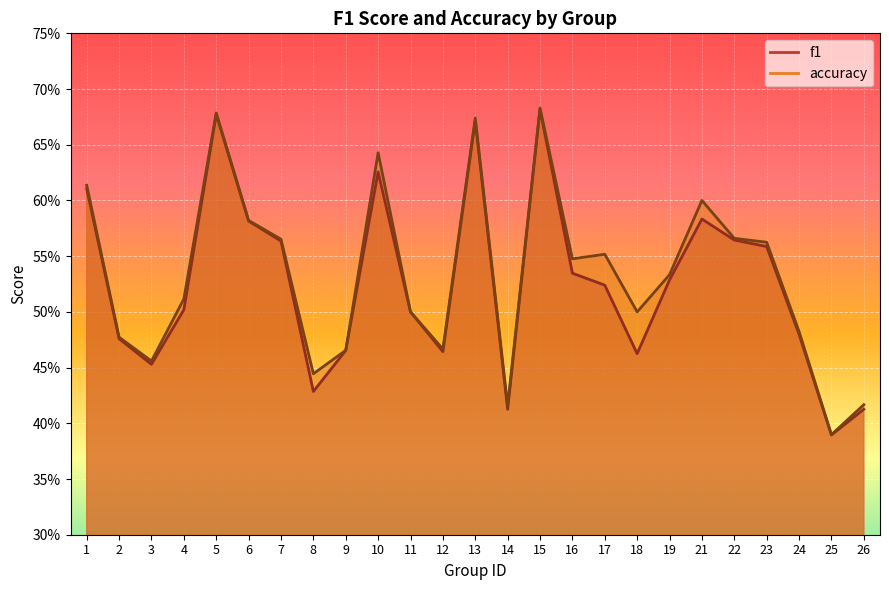

True or false: accuracy and f1 intersect in this chart.

False